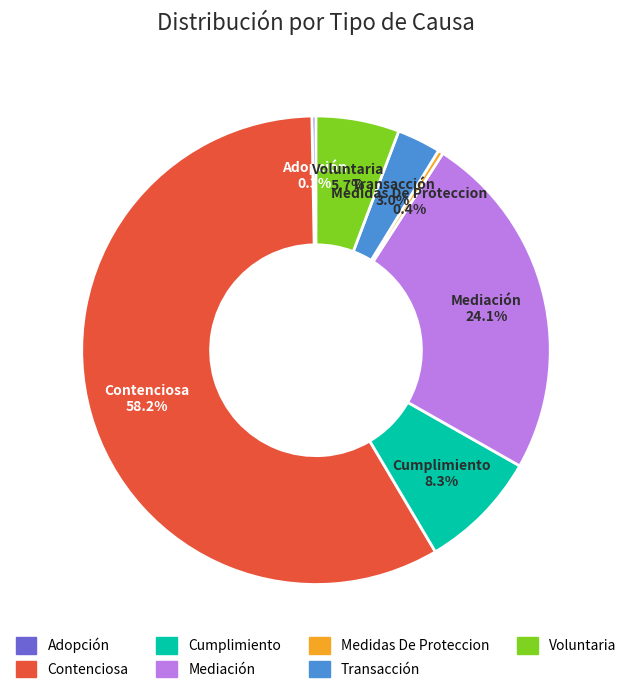

To the nearest percent, what is the difference between the largest and smallest slice percentages?

58%